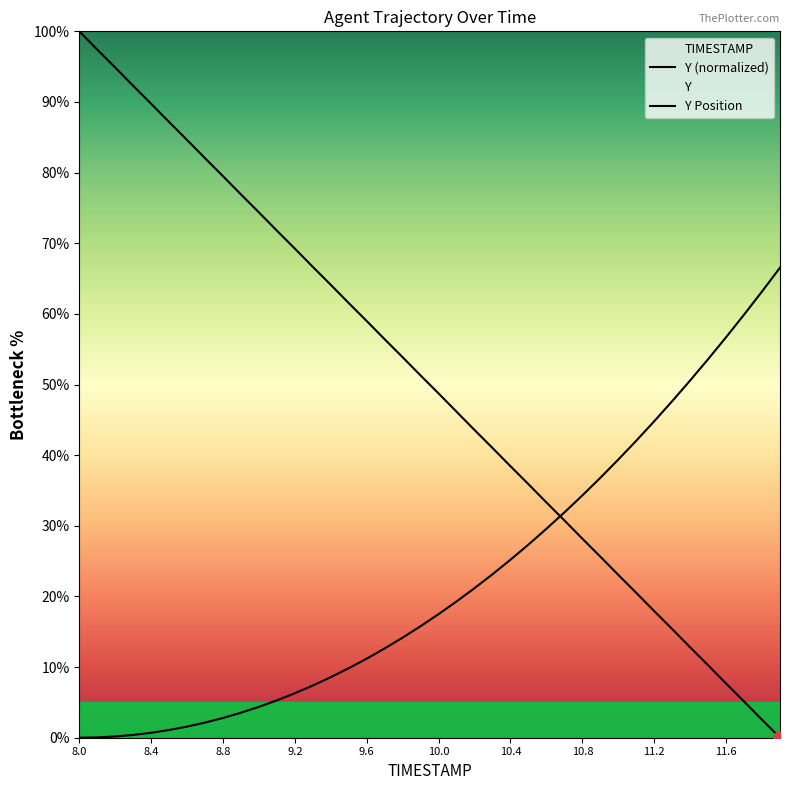

Reading left to right, transcribe all the data shown in this chart.

8.0=100.0	8.1=97.4	8.2=94.9	8.3=92.3	8.4=89.7	8.5=87.2	8.6=84.6	8.7=82.0	8.8=79.5	8.9=76.9	9.0=74.4	9.1=71.8	9.2=69.2	9.3=66.7	9.4=64.1	9.5=61.5	9.6=59.0	9.7=56.4	9.8=53.9	9.9=51.3	10.0=48.7	10.1=46.1	10.2=43.6	10.3=41.0	10.4=38.4	10.5=35.9	10.6=33.3	10.7=30.8	10.8=28.2	10.9=25.6	11.0=23.1	11.1=20.5	11.2=17.9	11.3=15.4	11.4=12.8	11.5=10.3	11.6=7.7	11.7=5.1	11.8=2.5	11.9=0.0